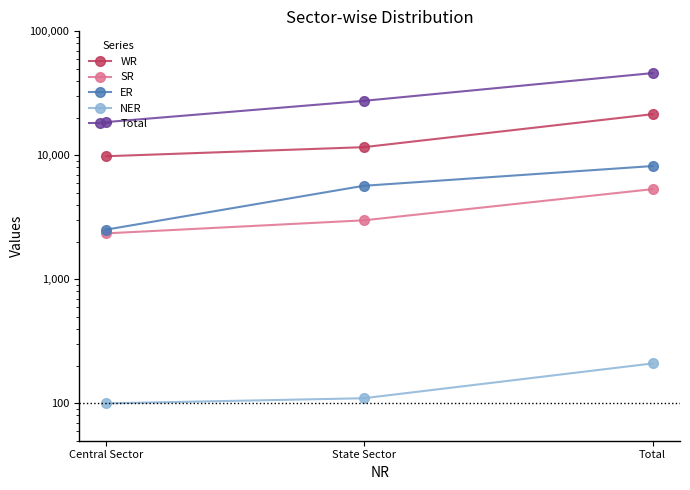

What is the difference between the WR values at Total and Central Sector?

11639